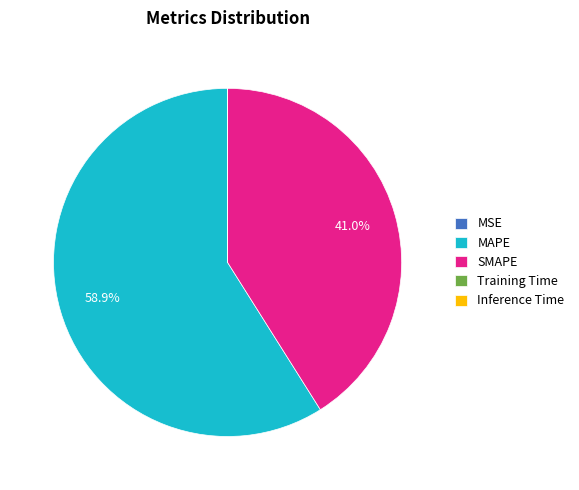

True or false: MAPE accounts for 59% of the total.

True